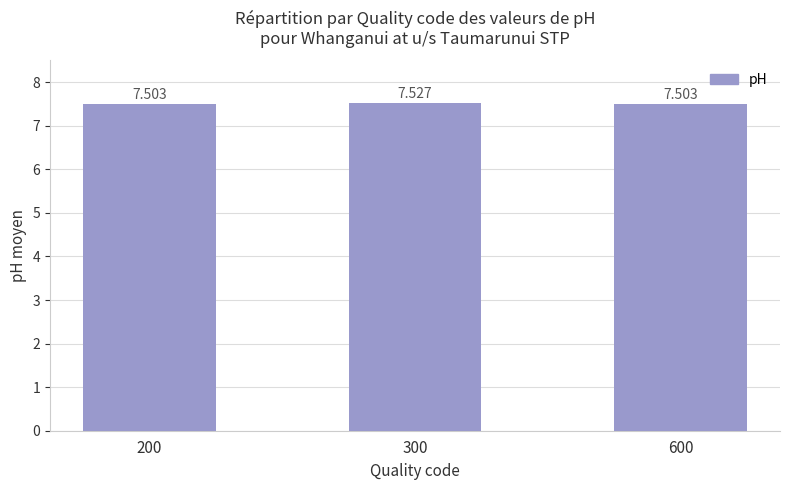

True or false: the data shows 7.5 at 300.

True